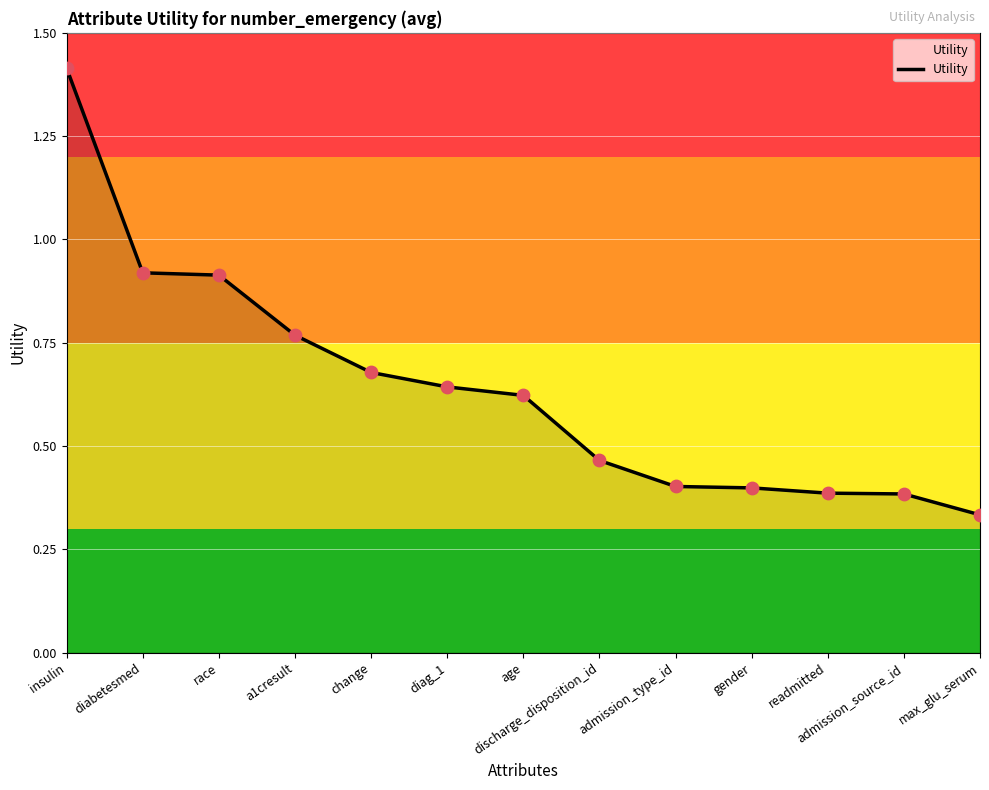

Which has a higher value, a1cresult or change?

a1cresult